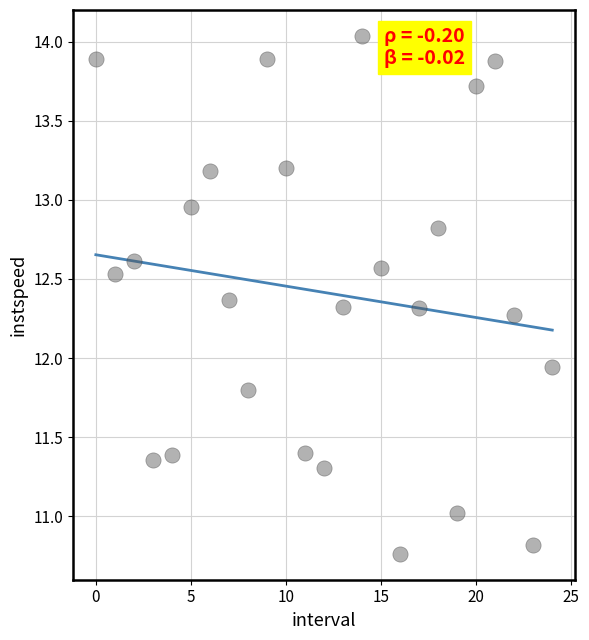

What is the range of Y values (max minus min)?

3.3